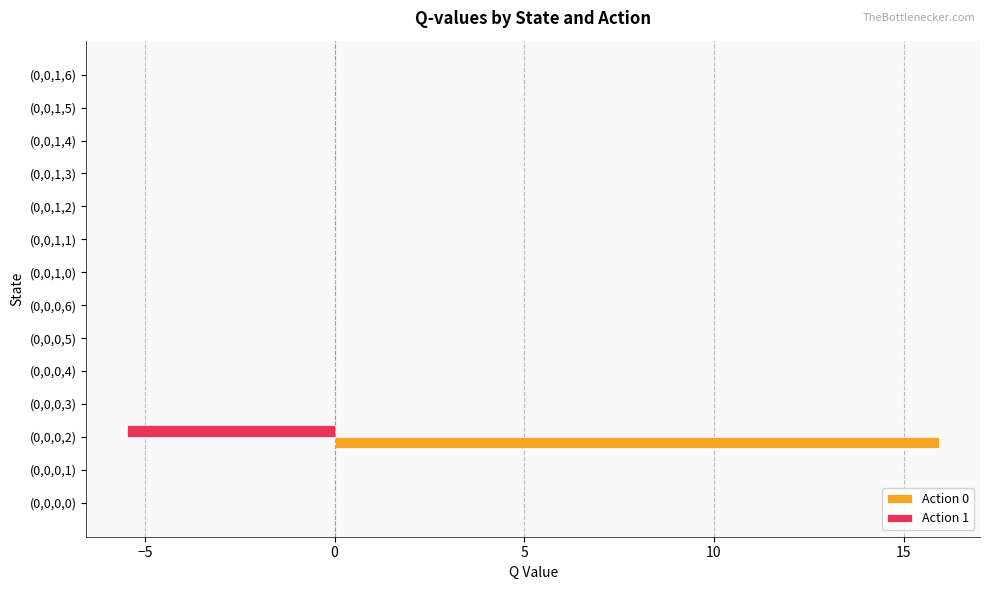

What is the maximum value shown in the chart?

15.9